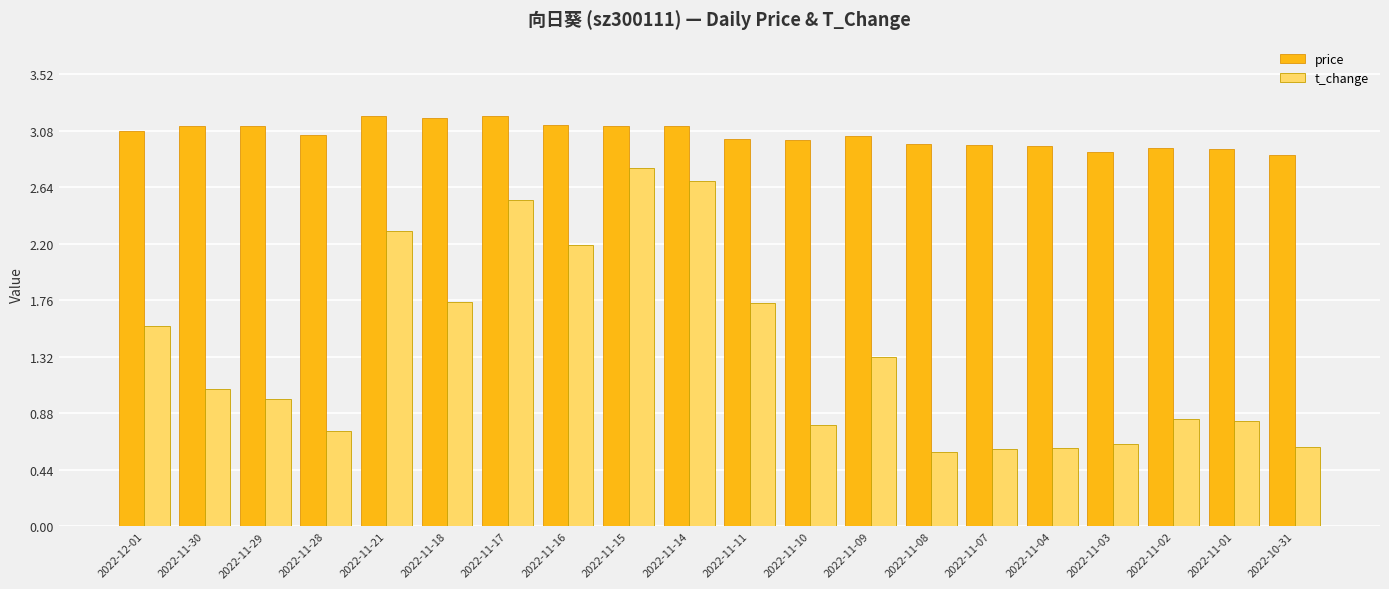

Count the number of categories in the chart.

20